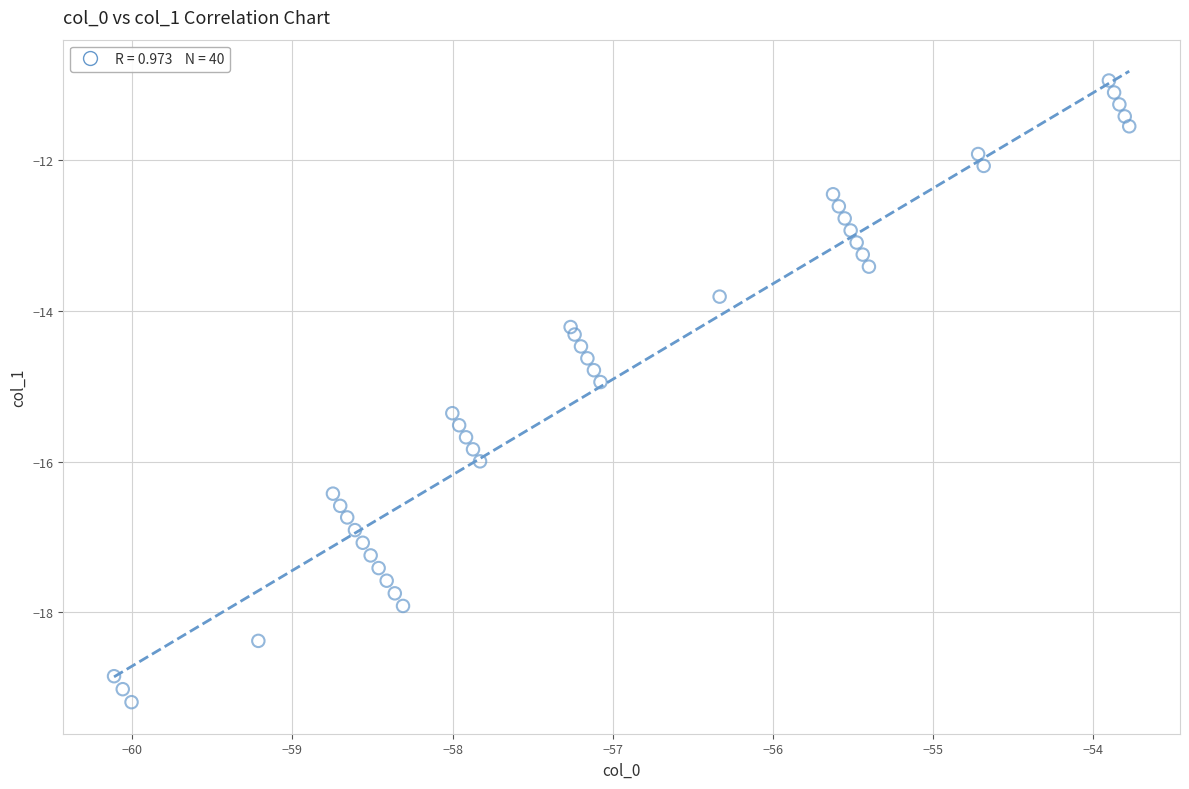

What is the range of X values (max minus min)?

6.3